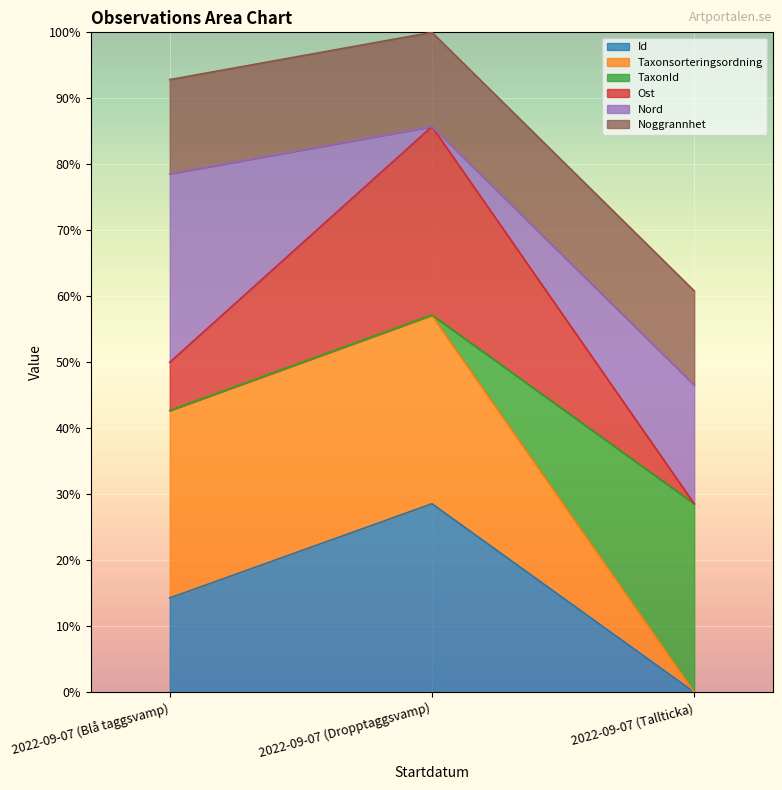

What is the total value across all series at 2022-09-07 (Tallticka)?

60.8